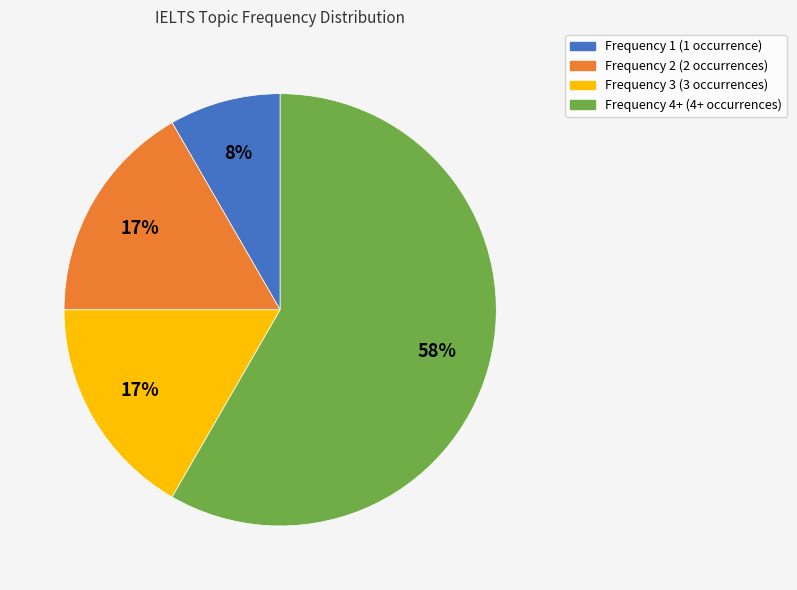

Is there any slice that represents more than half of the pie?

Yes